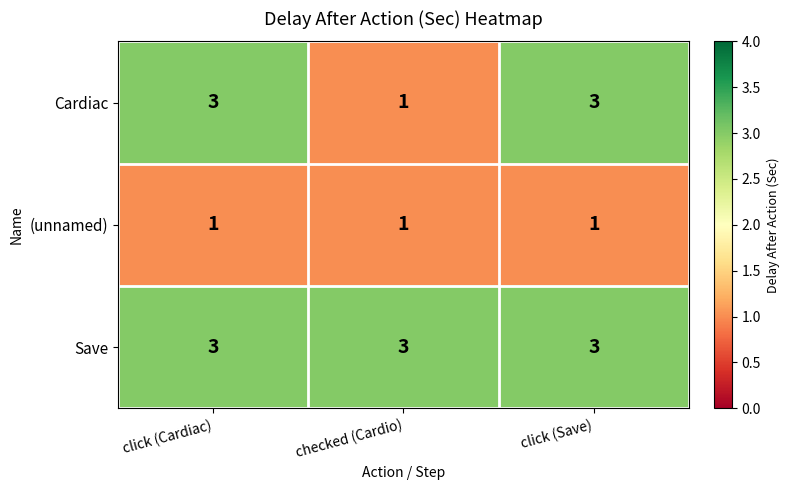

Reading left to right, list all the values displayed in this chart.

Cardiac: click (Cardiac)=3	checked (Cardio)=1	click (Save)=3
(unnamed): click (Cardiac)=1	checked (Cardio)=1	click (Save)=1
Save: click (Cardiac)=3	checked (Cardio)=3	click (Save)=3